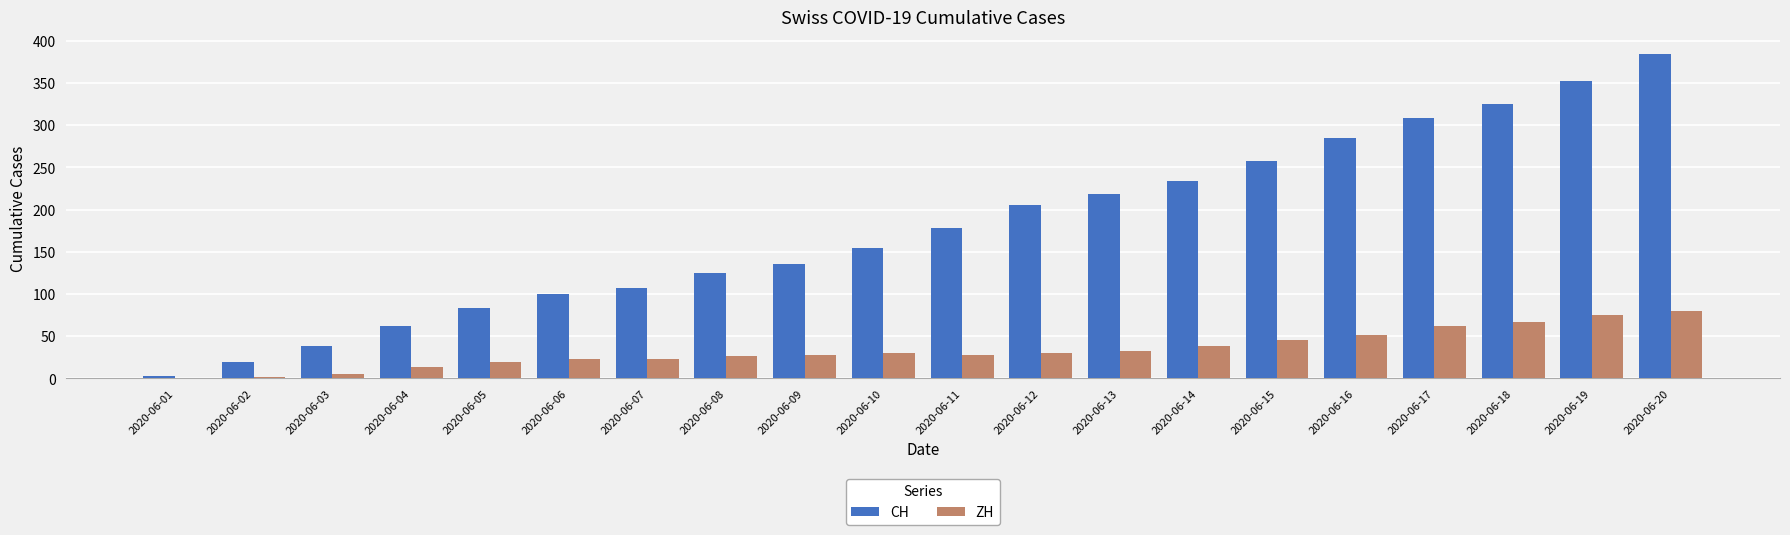

What is the sum of all CH values?

3580